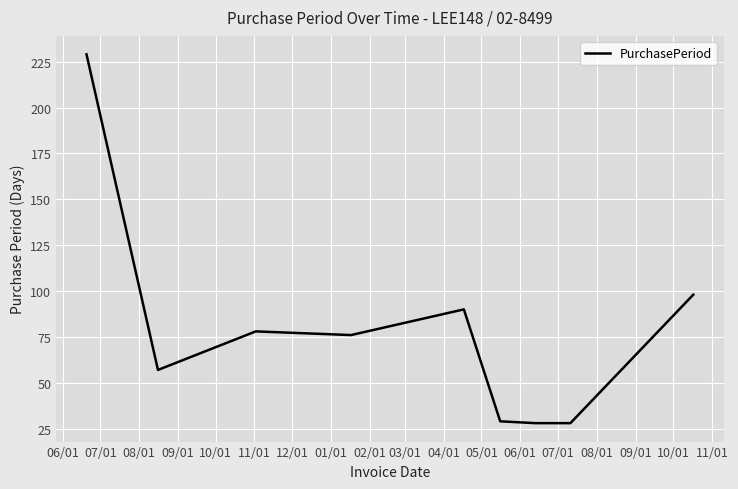

What is the smallest value displayed?

28